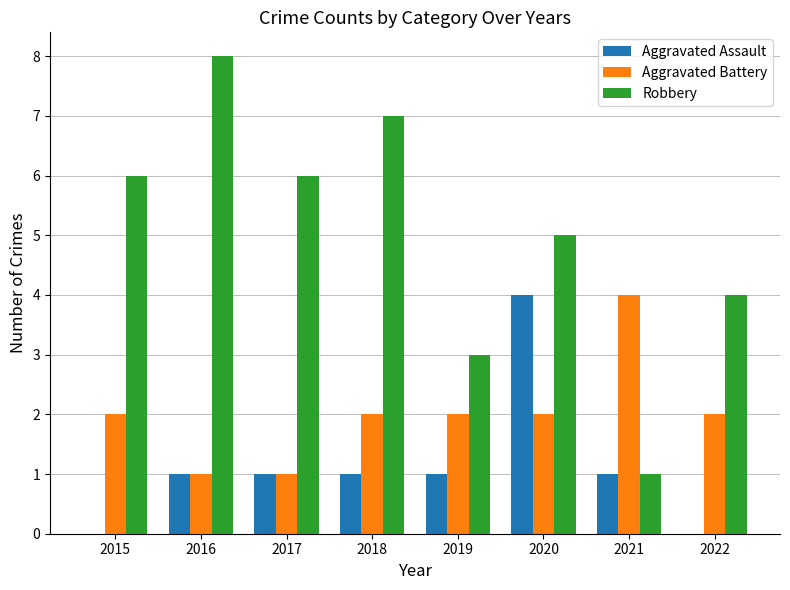

What is the sum of the Aggravated Assault values at 2019 and 2017?

2